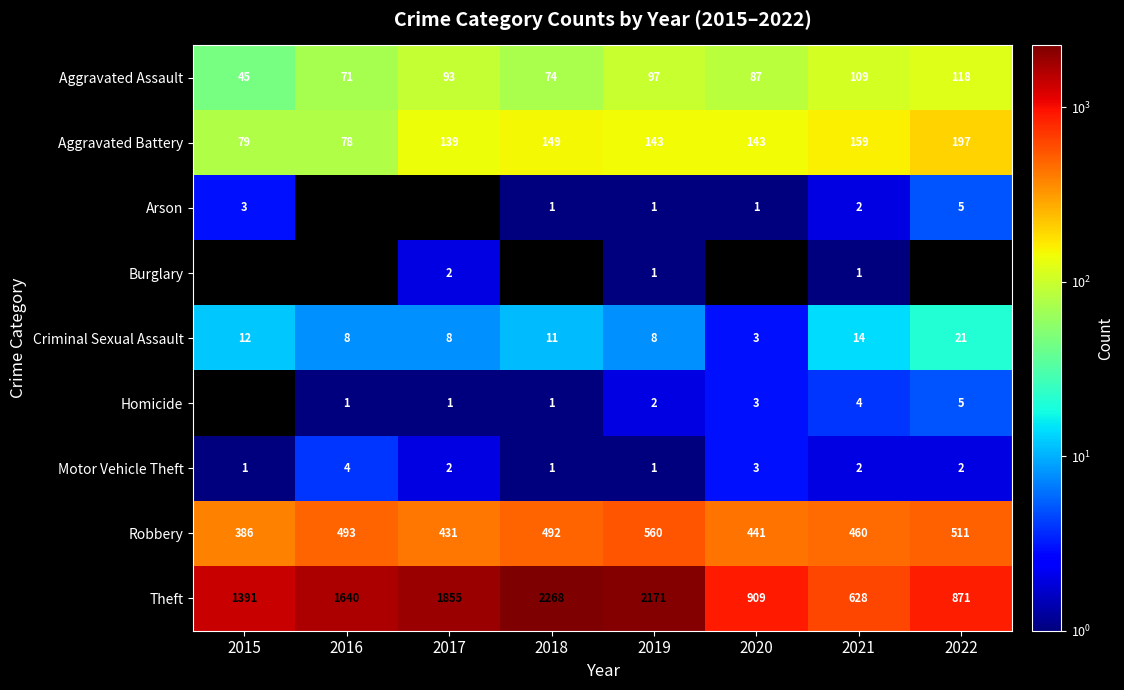

At which category is the sum across all series the highest?

2018